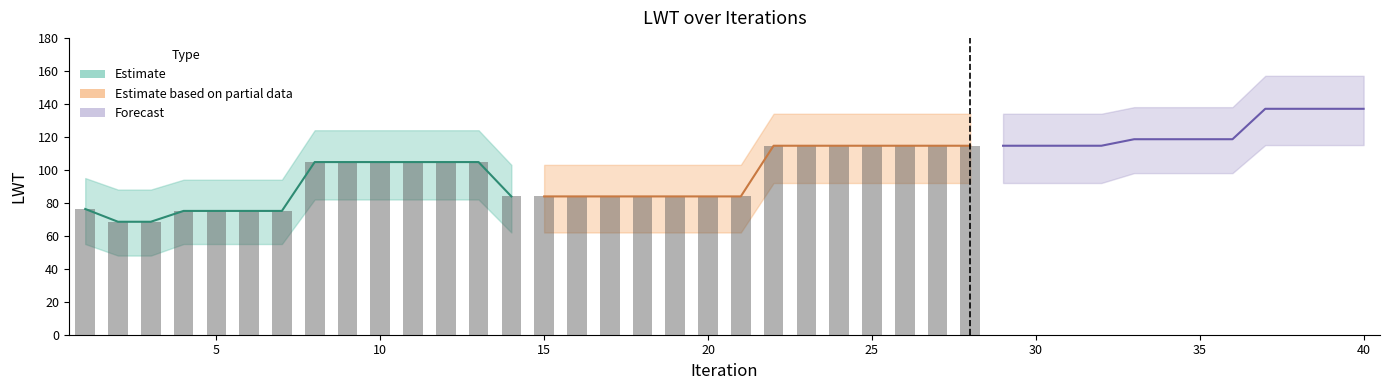

What is the difference between the highest and lowest values at 32?

42.0